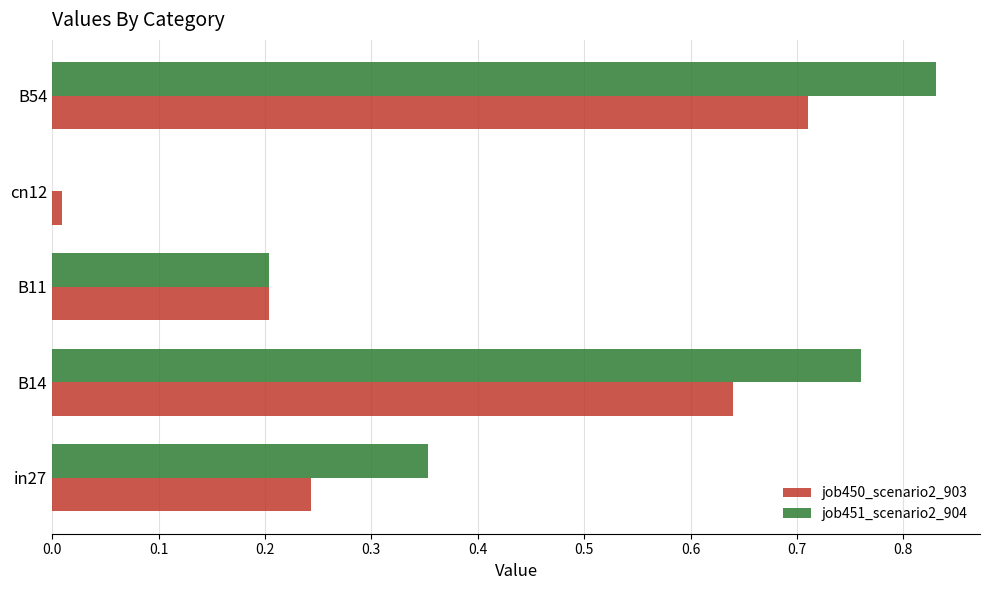

Which series changed the most between B11 and B54?

job451_scenario2_904